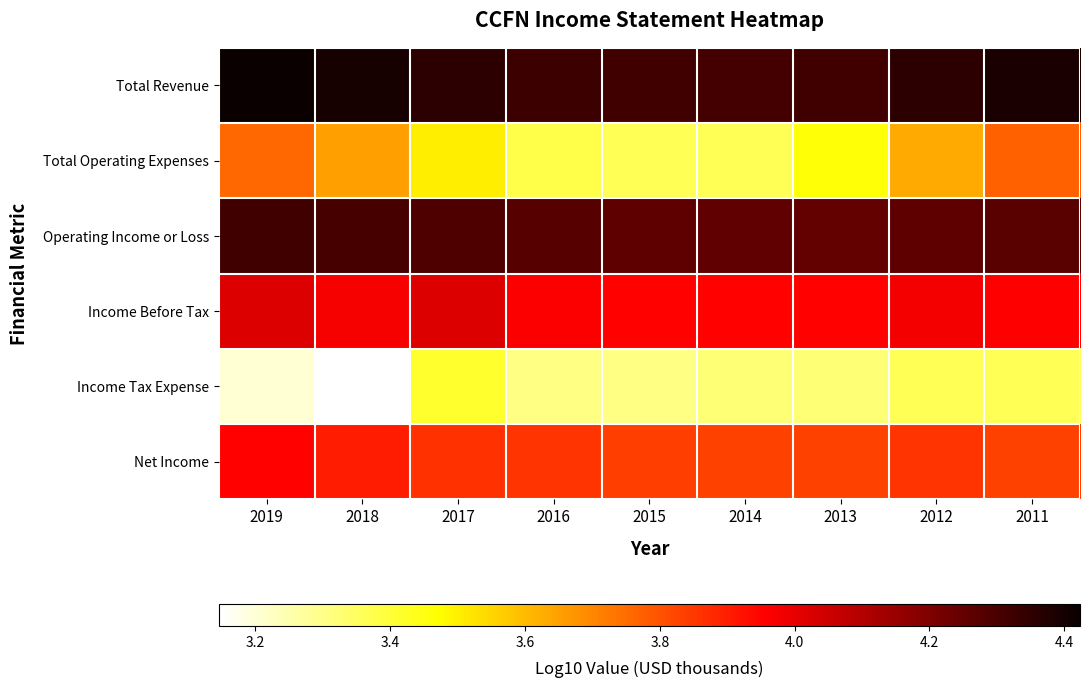

What is the total value across all series at 2014?

23.0